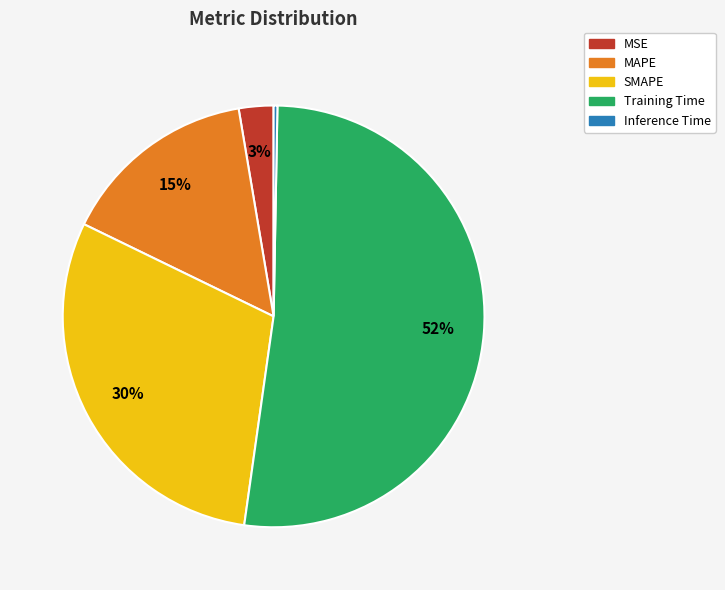

Combined, do Training Time and MAPE account for over 50%?

Yes